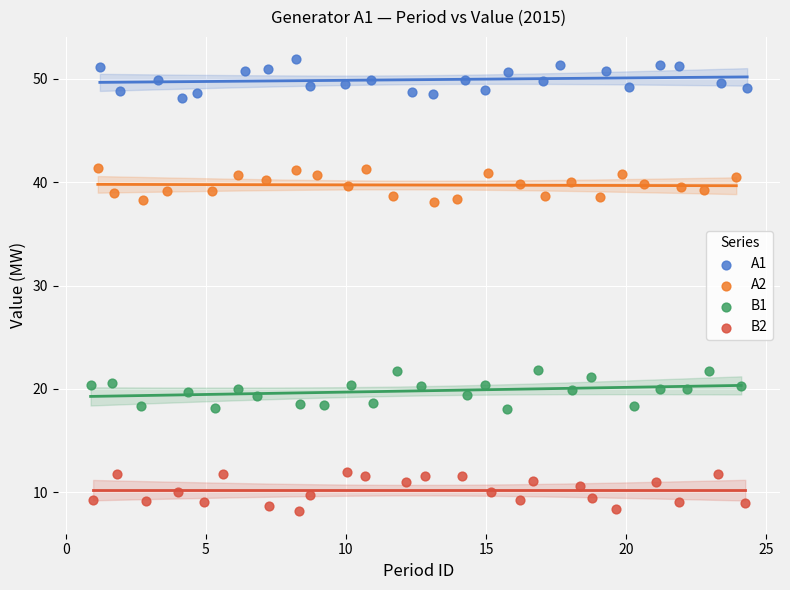

Which series contains the highest Y value?

A1